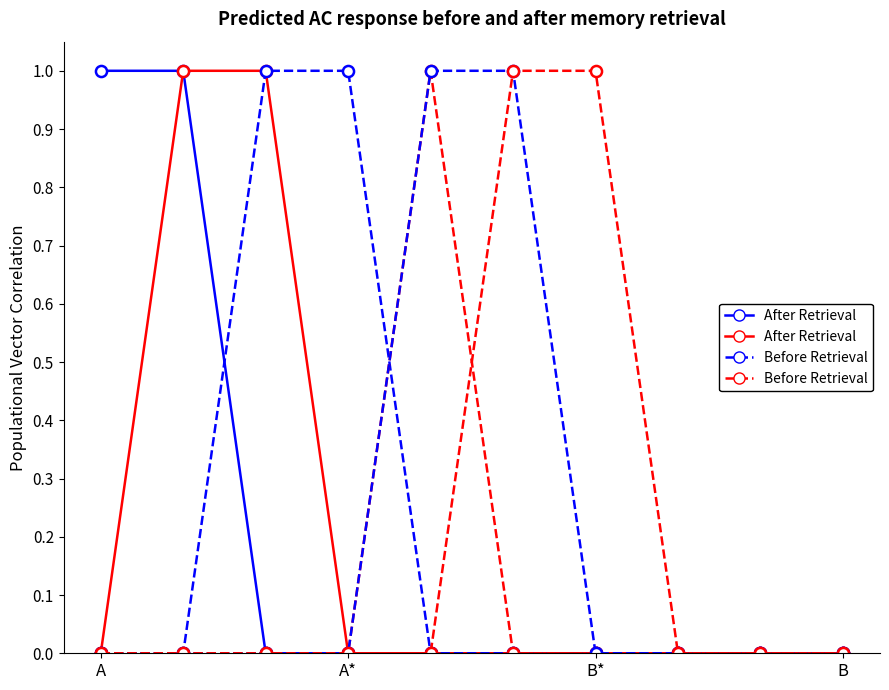

The Before Retrieval series shows -1 at B. True or false?

False